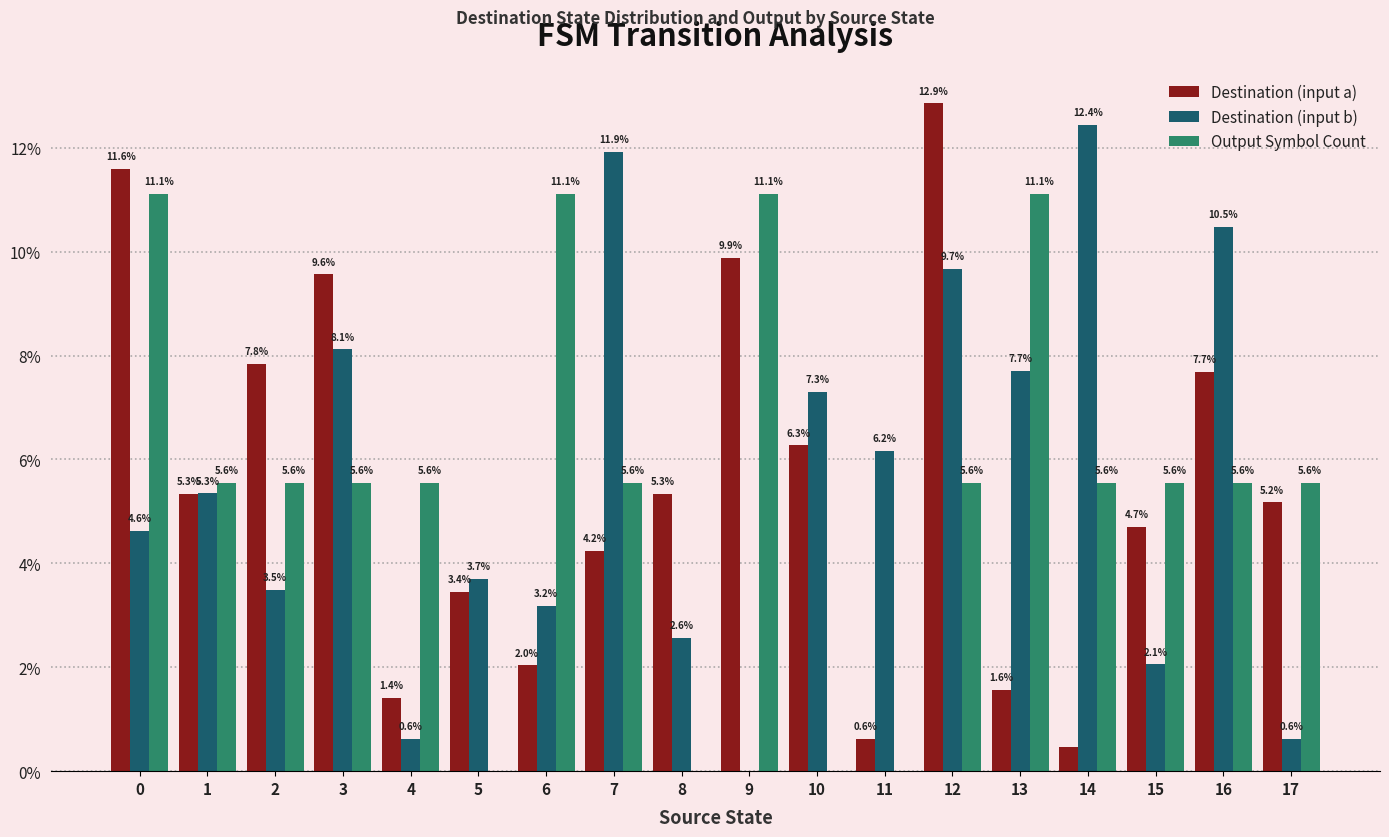

Between 1 and 8, which series saw the biggest shift?

Output Symbol Count